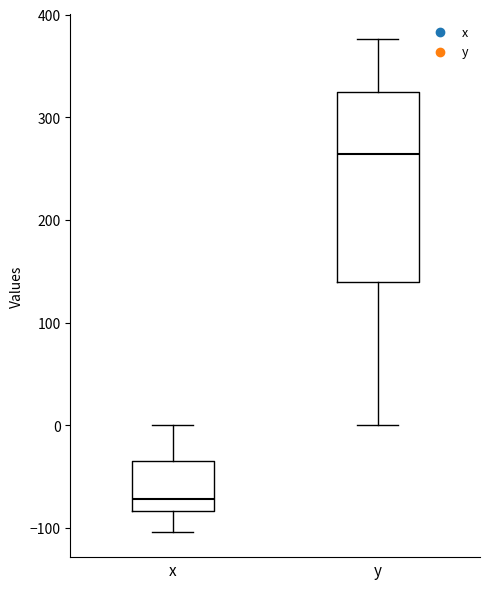

Reading left to right, transcribe this box plot: for each box, give where its median line is, the range the box spans, and where its two whiskers end, as read against the y-axis. The values are not printed on the chart, so give them approximately, as read against the axis.

x: median -70, box -80 to -30, whiskers -100 to 0
y: median 260, box 140 to 320, whiskers 0 to 380